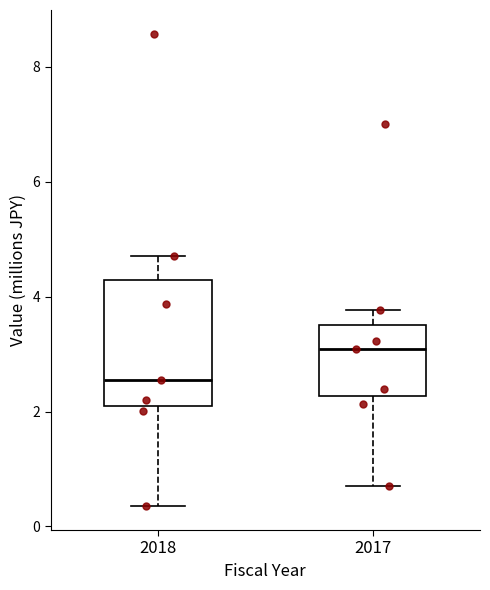

Reading left to right, read every box against the y-axis: the position of its median line, the range the box covers, and the ends of its whiskers. The values are not printed on the chart, so give them approximately, as read against the axis.

2018: median 2.6, box 2.2 to 4.2, whiskers 0.4 to 4.8
2017: median 3.0, box 2.2 to 3.6, whiskers 0.6 to 3.8